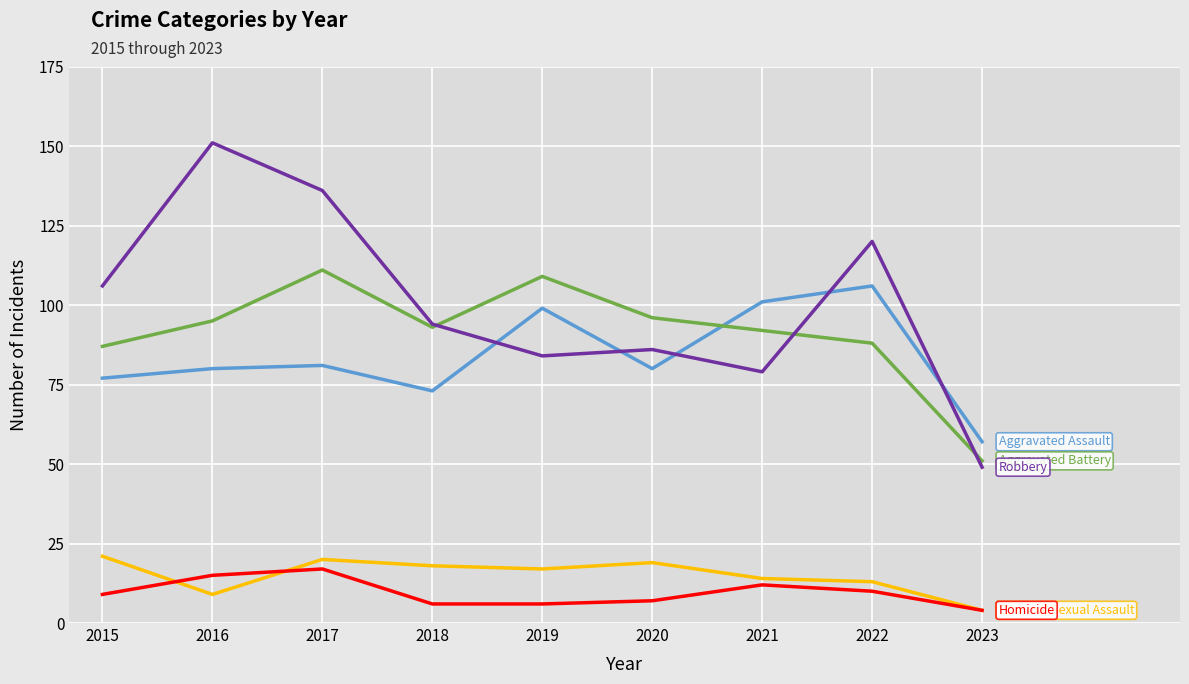

Reading left to right, what are all the values shown in this chart?

Aggravated Assault: 2015=77	2016=80	2017=81	2018=73	2019=99	2020=80	2021=101	2022=106	2023=57
Aggravated Battery: 2015=87	2016=95	2017=111	2018=93	2019=109	2020=96	2021=92	2022=88	2023=51
Criminal Sexual Assault: 2015=21	2016=9	2017=20	2018=18	2019=17	2020=19	2021=14	2022=13	2023=4
Homicide: 2015=9	2016=15	2017=17	2018=6	2019=6	2020=7	2021=12	2022=10	2023=4
Robbery: 2015=106	2016=151	2017=136	2018=94	2019=84	2020=86	2021=79	2022=120	2023=49